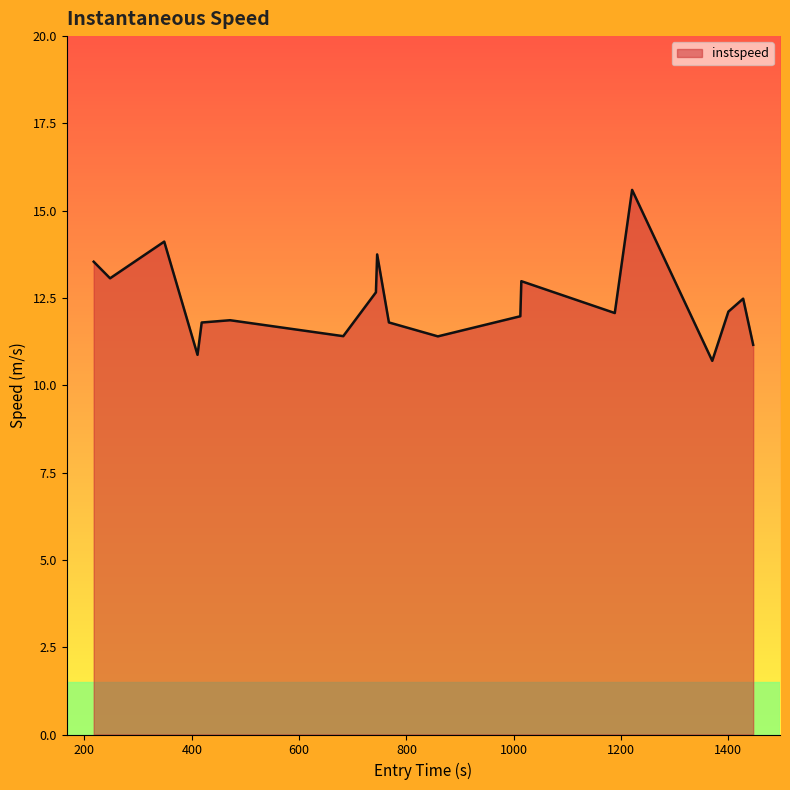

What is the greatest value displayed?

15.6